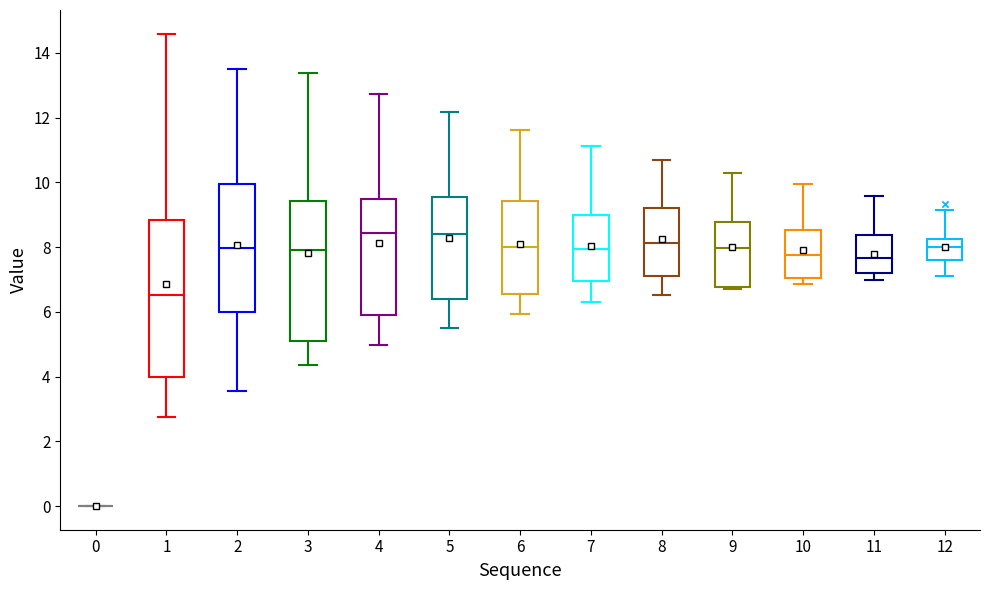

Reading left to right, transcribe this box plot: for each box, give where its median line is, the range the box spans, and where its two whiskers end, as read against the y-axis. The values are not printed on the chart, so give them approximately, as read against the axis.

0: box collapsed to a line at 0.0, whiskers 0.0 to 0.0
1: median 6.6, box 4.0 to 8.8, whiskers 2.8 to 14.6
2: median 8.0, box 6.0 to 10.0, whiskers 3.6 to 13.6
3: median 8.0, box 5.2 to 9.4, whiskers 4.4 to 13.4
4: median 8.4, box 5.8 to 9.6, whiskers 5.0 to 12.8
5: median 8.4, box 6.4 to 9.6, whiskers 5.6 to 12.2
6: median 8.0, box 6.6 to 9.4, whiskers 6.0 to 11.6
7: median 8.0, box 7.0 to 9.0, whiskers 6.4 to 11.2
8: median 8.2, box 7.2 to 9.2, whiskers 6.6 to 10.8
9: median 8.0, box 6.8 to 8.8, whiskers 6.8 to 10.4
10: median 7.8, box 7.0 to 8.6, whiskers 6.8 to 10.0
11: median 7.6, box 7.2 to 8.4, whiskers 7.0 to 9.6
12: median 8.0, box 7.6 to 8.2, whiskers 7.2 to 9.2